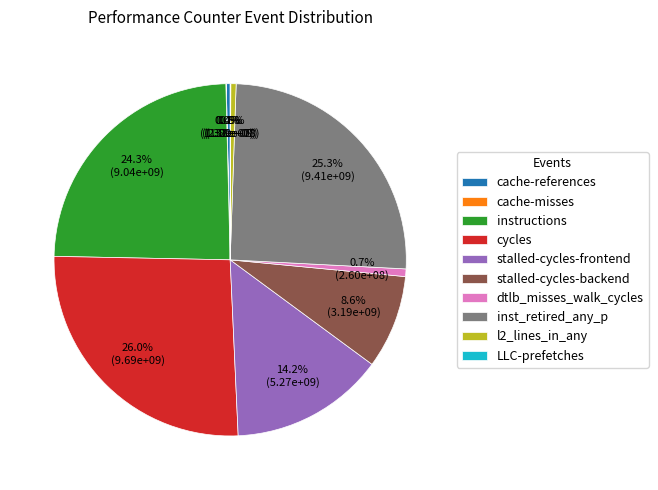

To the nearest percent, what is the difference between the largest and smallest slice percentages?

26%